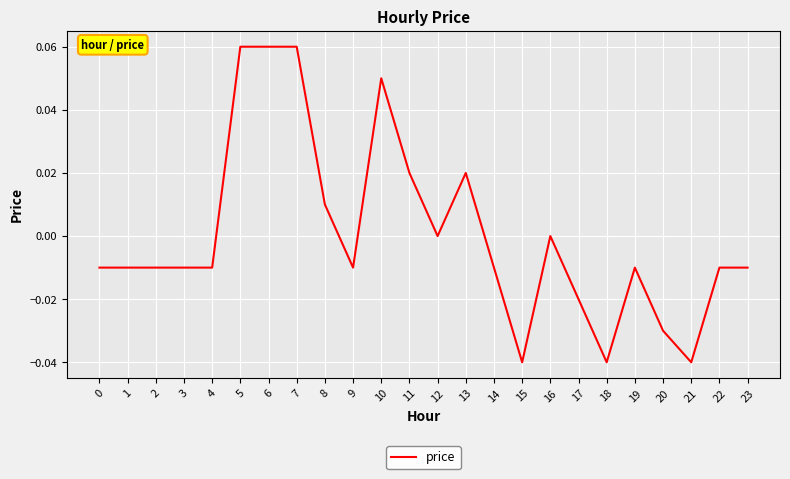

True or false: the data shows -0.0 at 17.

True